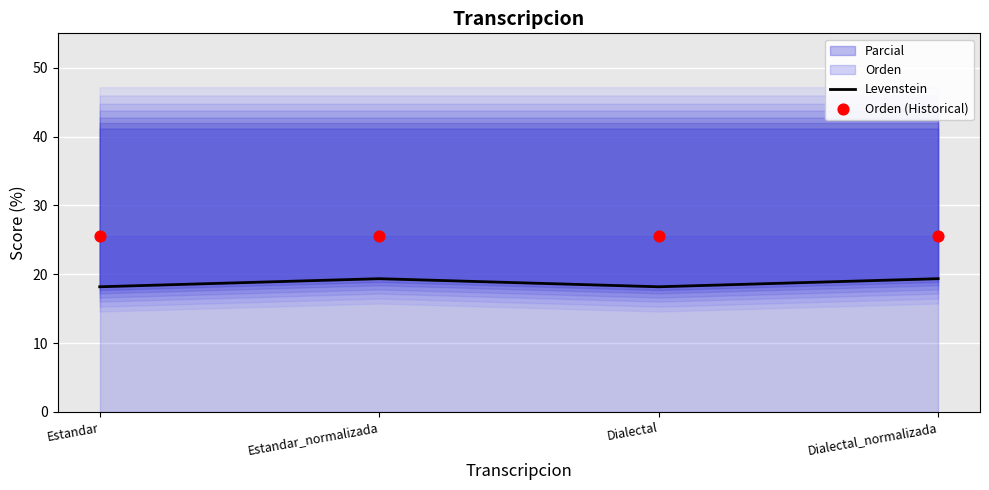

Which series has the largest total across all categories?

Orden (Historical)